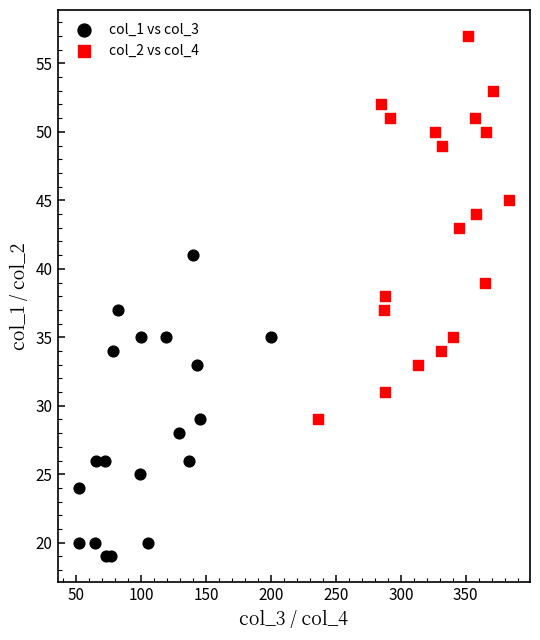

Which series has the largest Y range (max minus min)?

col_2 vs col_4